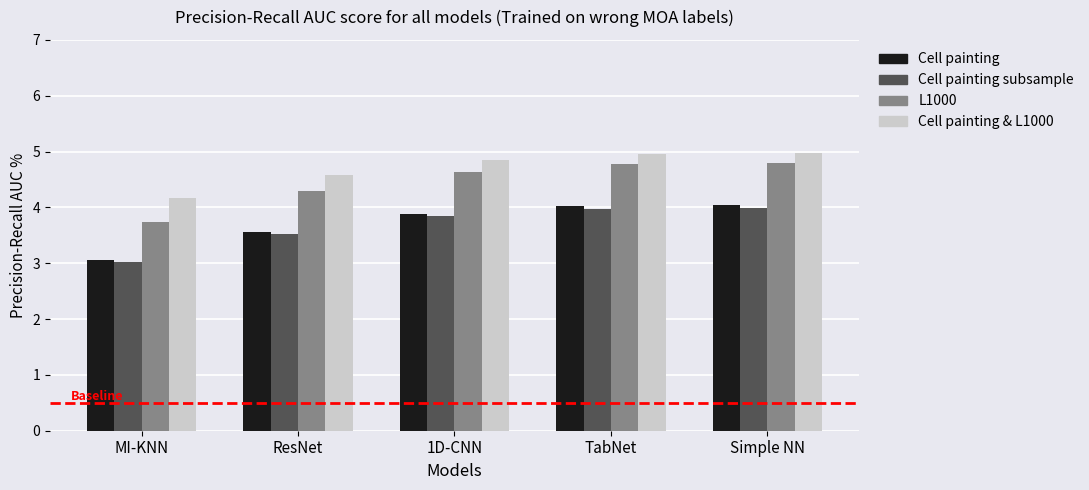

Read the Cell painting value at Simple NN.

4.0